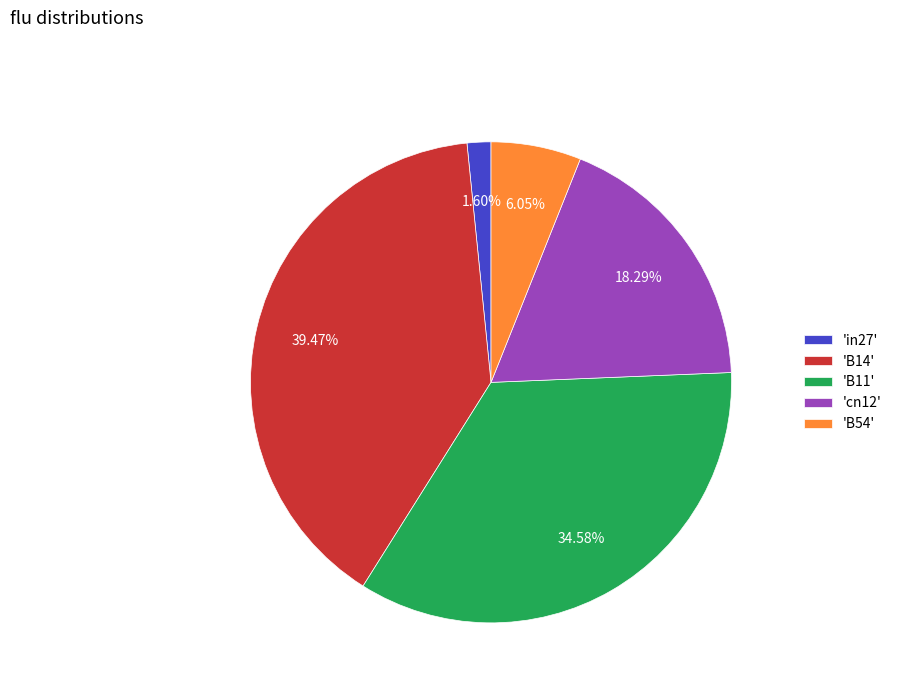

To the nearest percent, what is the average slice percentage?

20%